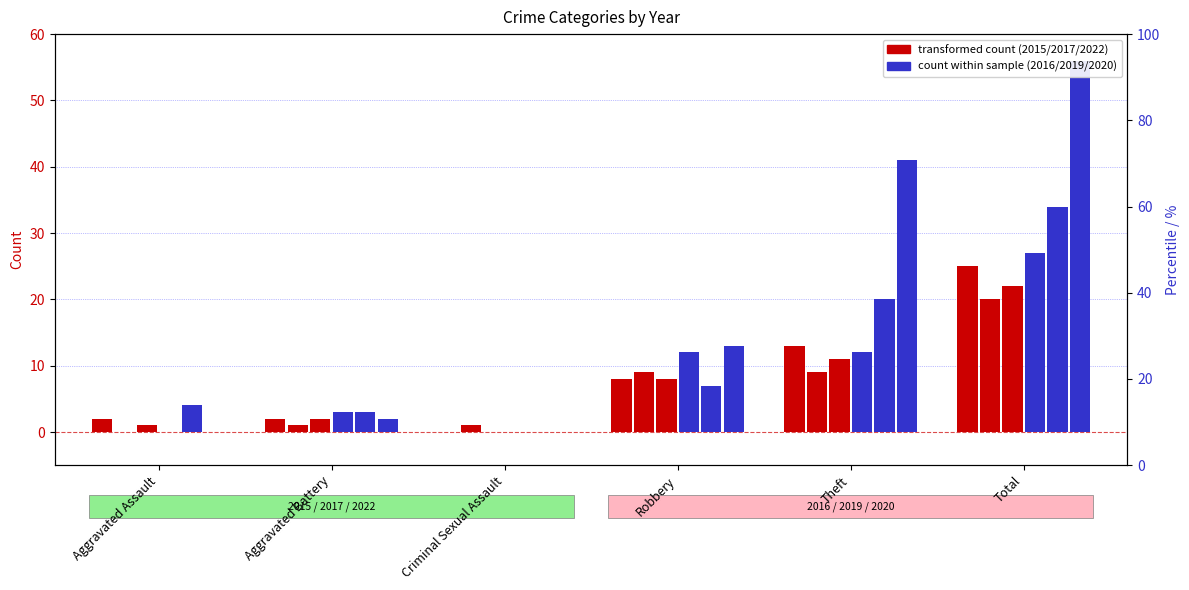

The value of 2016 at Aggravated Battery is 2. True or false?

False